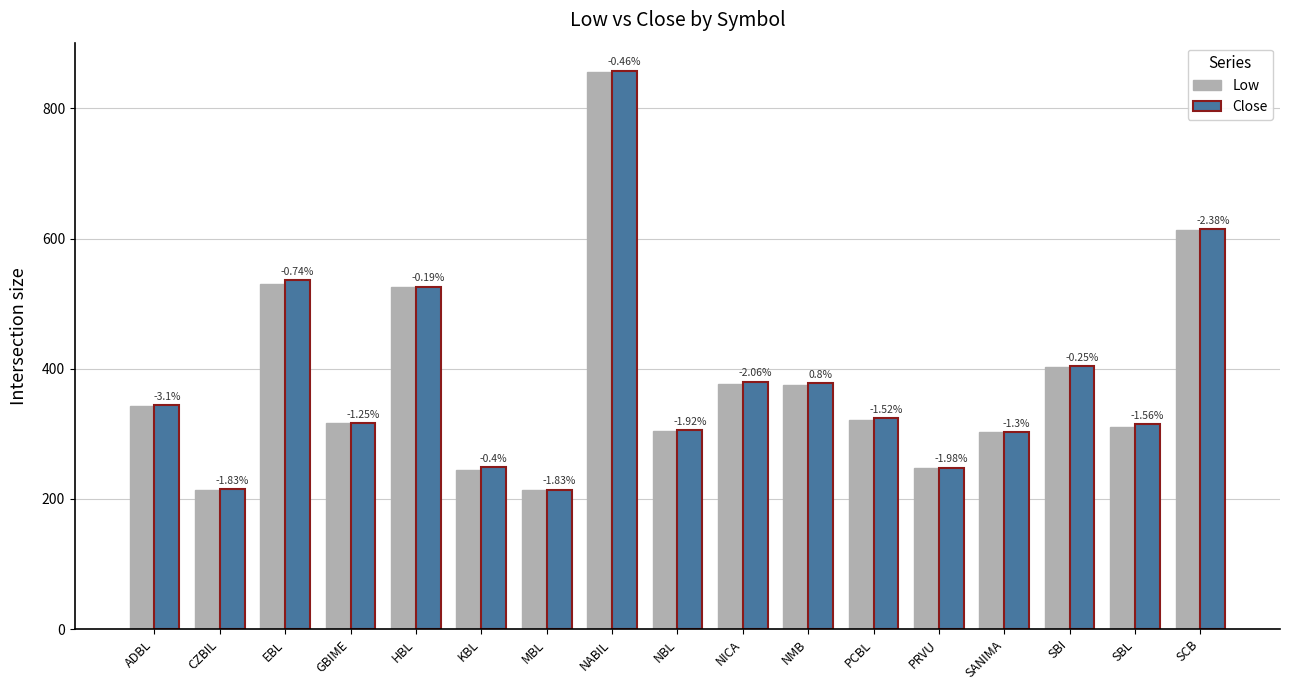

What are all the series names shown in the legend?

Low, Close